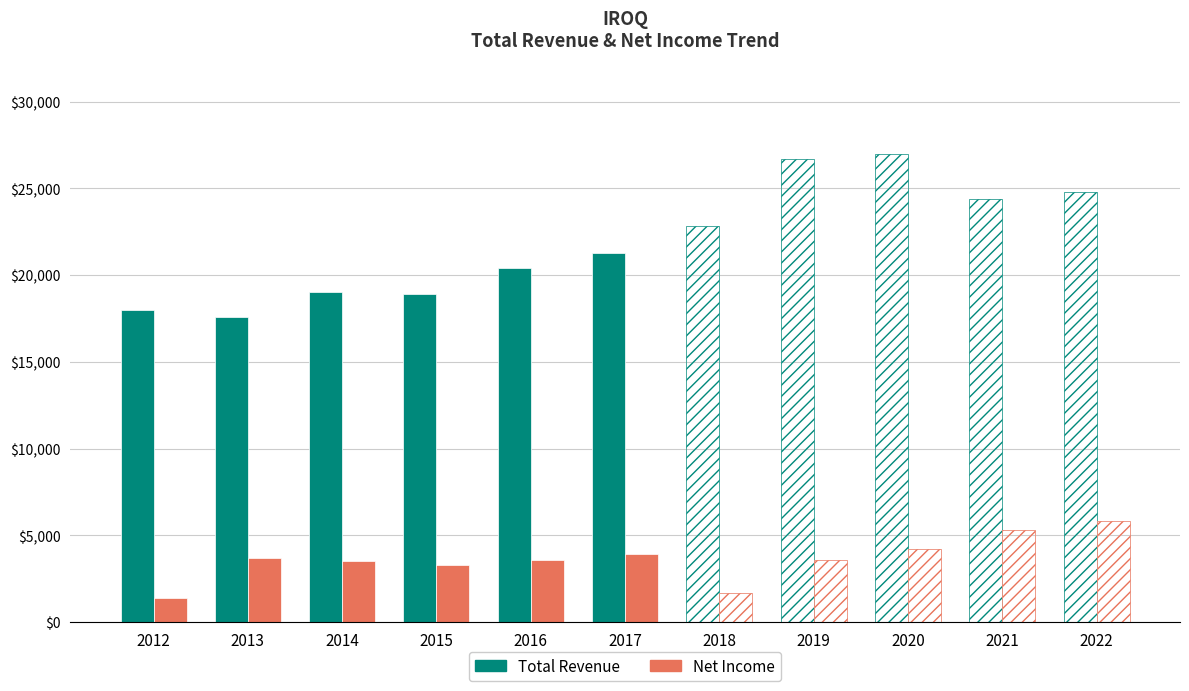

What is the spread (max minus min) of values at 2012?

16600